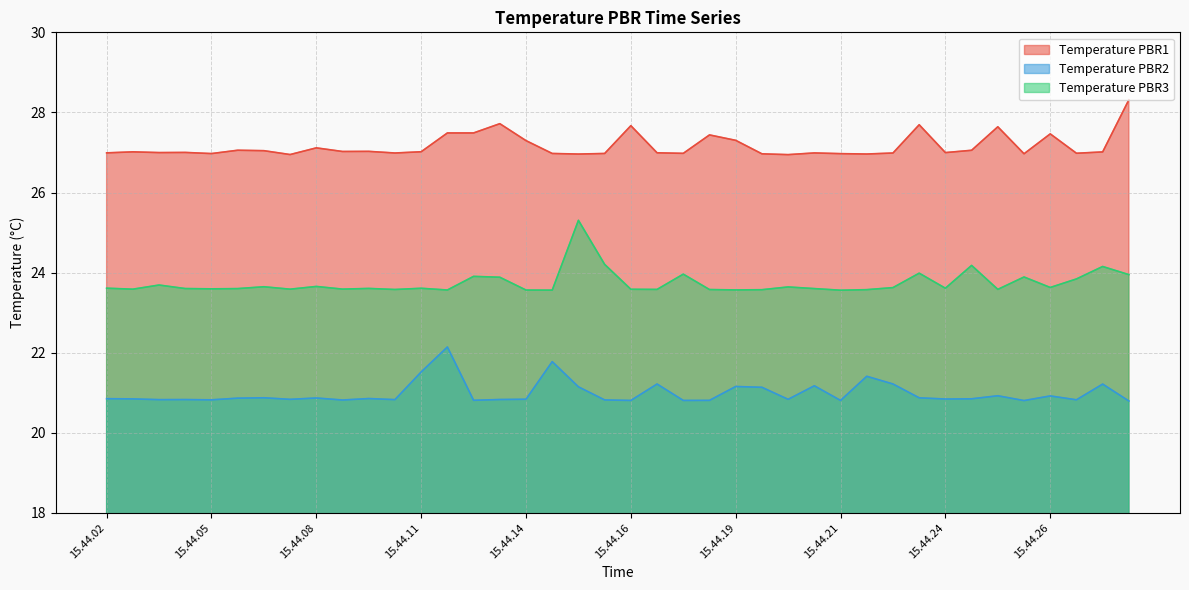

True or false: Temperature PBR3 has more than 1 points higher than both neighbors.

True